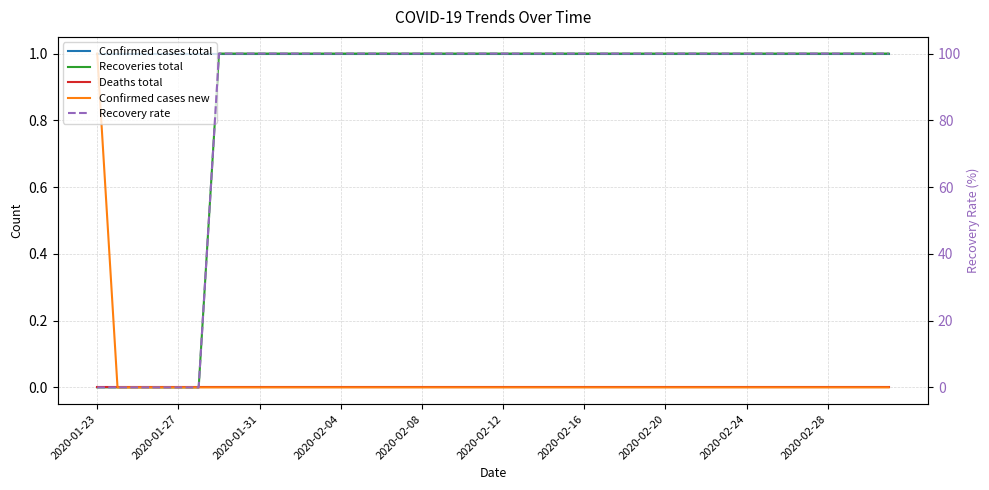

List the series in order of their peak value, highest first.

Recovery rate, Confirmed cases total, Recoveries total, Confirmed cases new, Deaths total